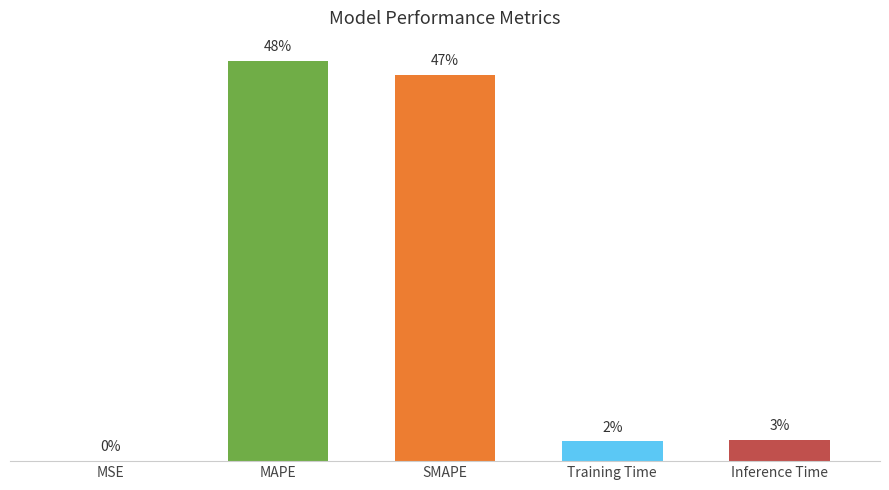

Rank the categories by value from highest to lowest.

MAPE, SMAPE, Inference Time, Training Time, MSE